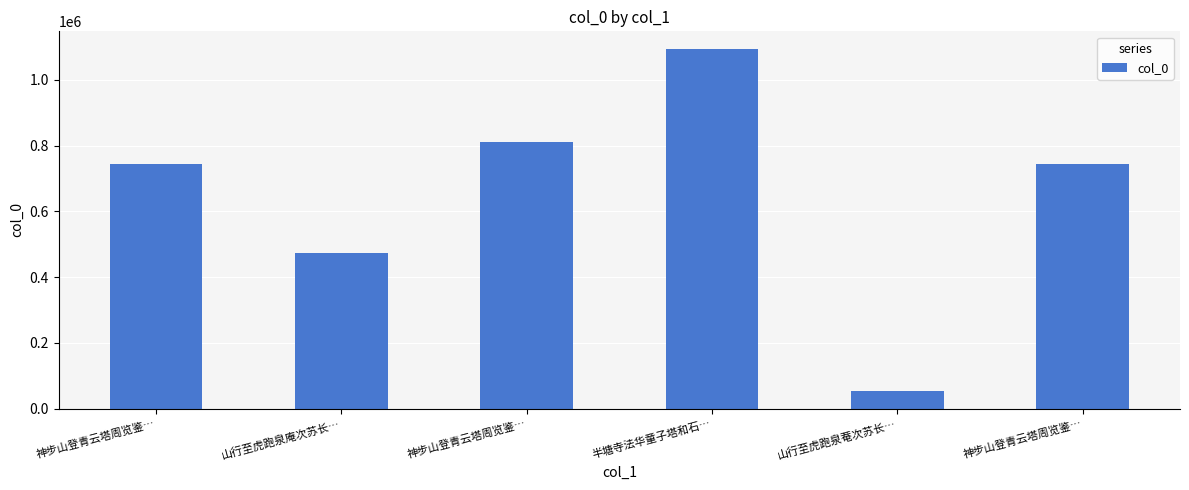

What is the sum of the values at 山行至虎跑泉庵次苏长… and 半塘寺法华童子塔和石…?

1567344